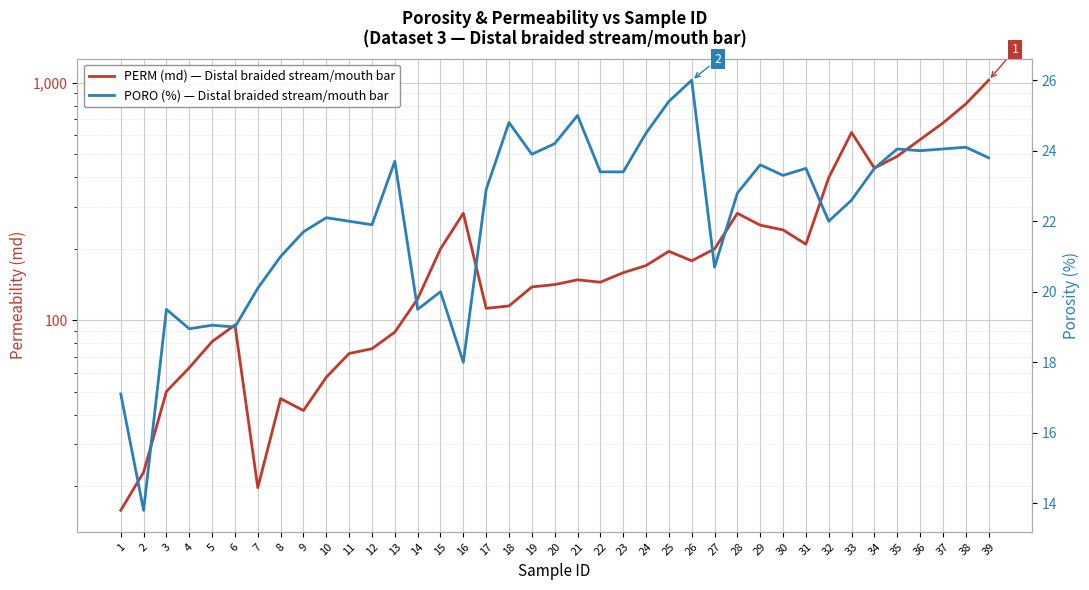

Rank the series by their maximum value, from lowest to highest.

PORO (%) — Distal braided stream/mouth bar, PERM (md) — Distal braided stream/mouth bar